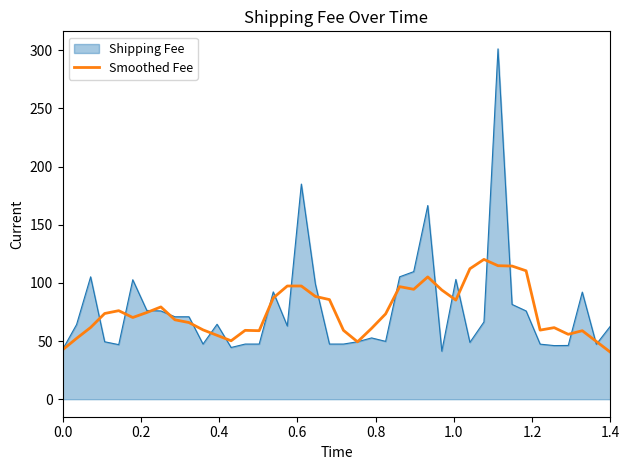

Does the chart have visible grid lines?

No